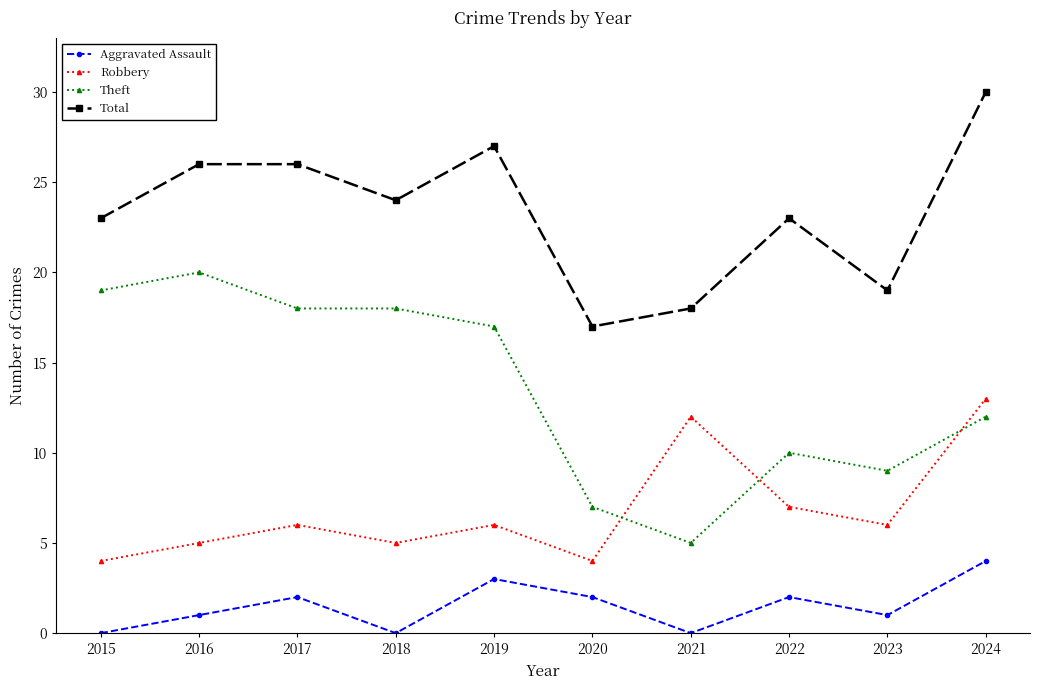

How many values in the Theft series are below 17?

5